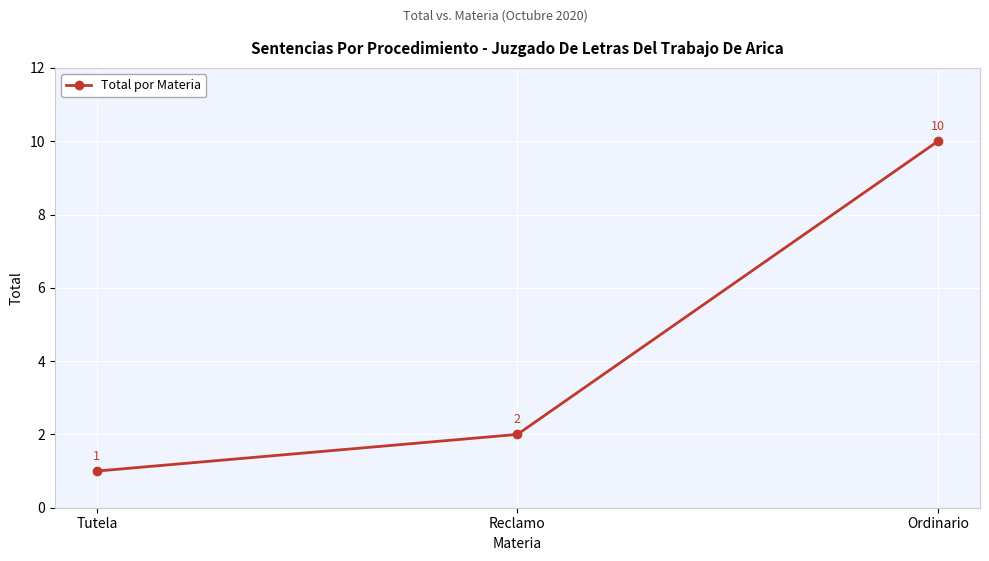

List the labels in order of value, smallest first.

Tutela, Reclamo, Ordinario